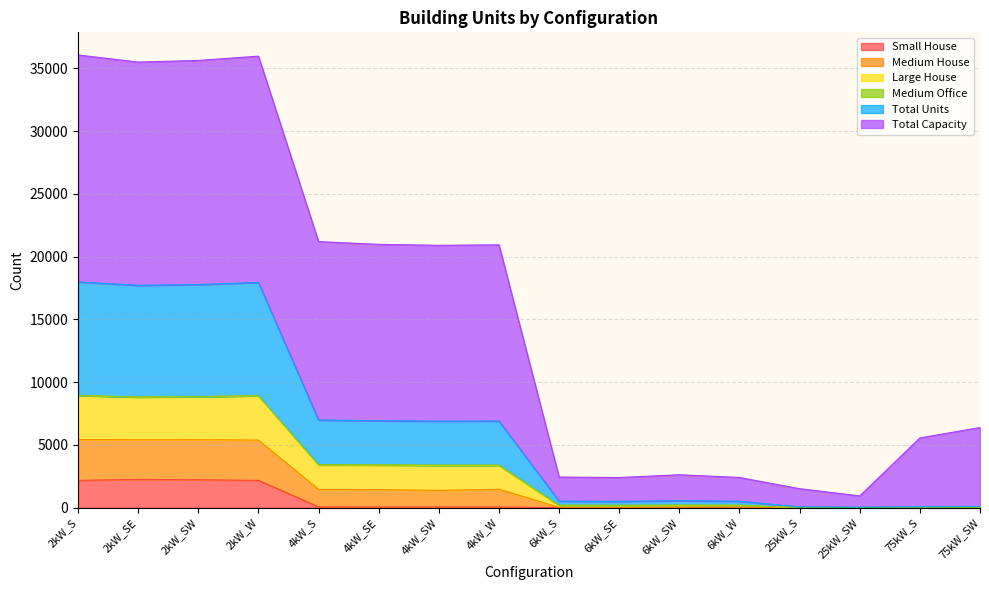

At how many categories does at least one series exceed 31143?

4